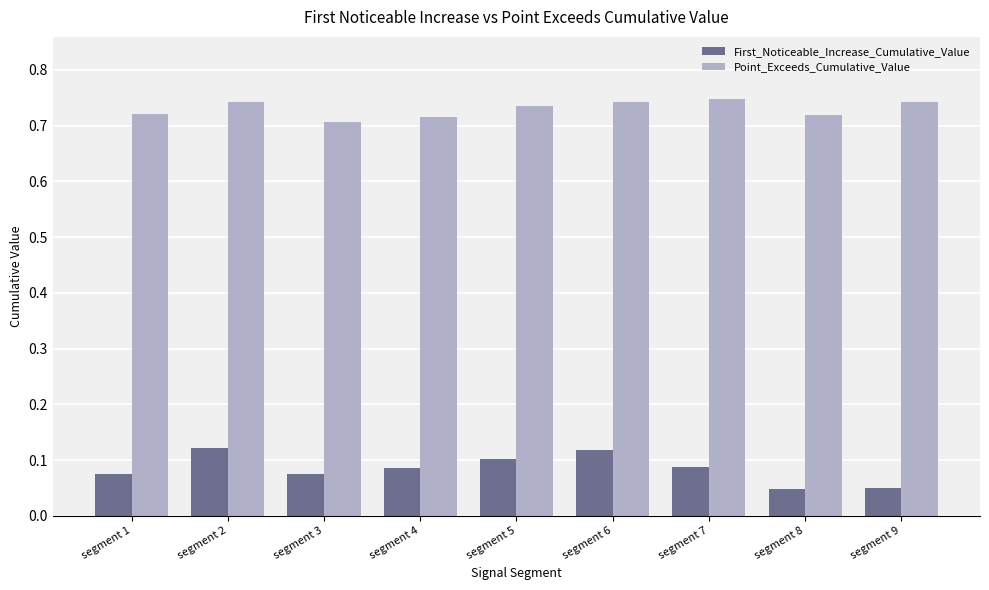

Count the Point_Exceeds_Cumulative_Value values in the range 0 to 1.

9